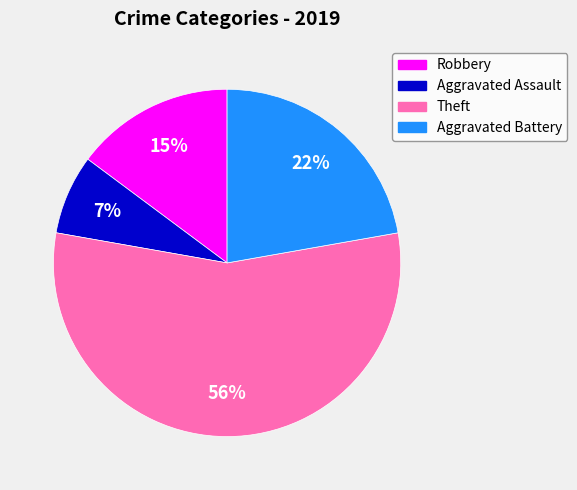

Which slice is the largest?

Theft